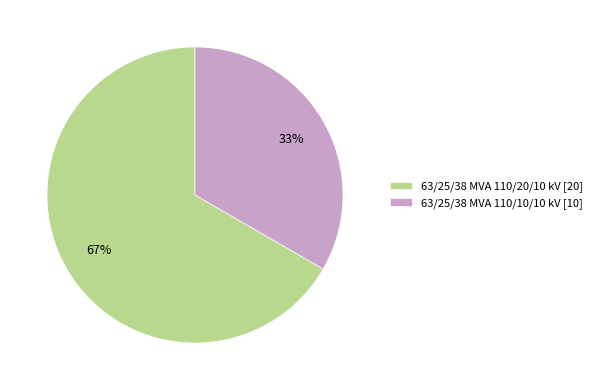

To the nearest percent, what is the combined percentage of 63/25/38 MVA 110/10/10 kV and 63/25/38 MVA 110/20/10 kV?

100%